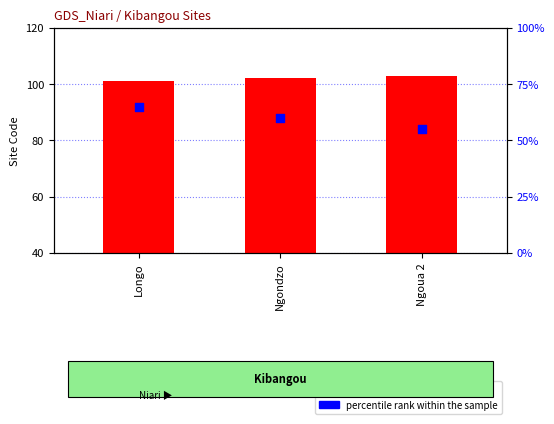

At which category is the sum across all series the highest?

Longo